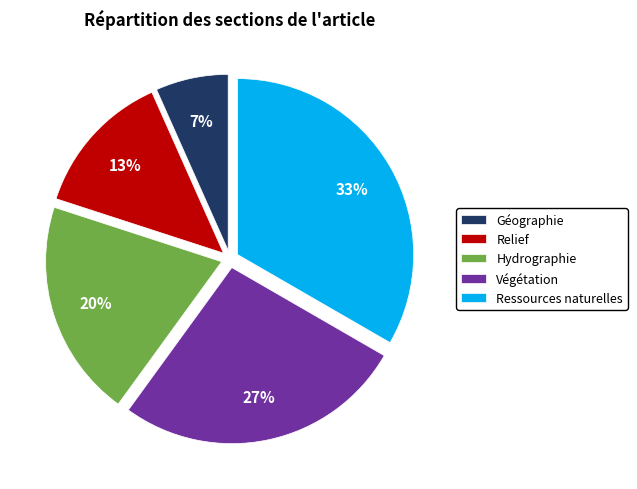

Which slice is the smallest?

Géographie